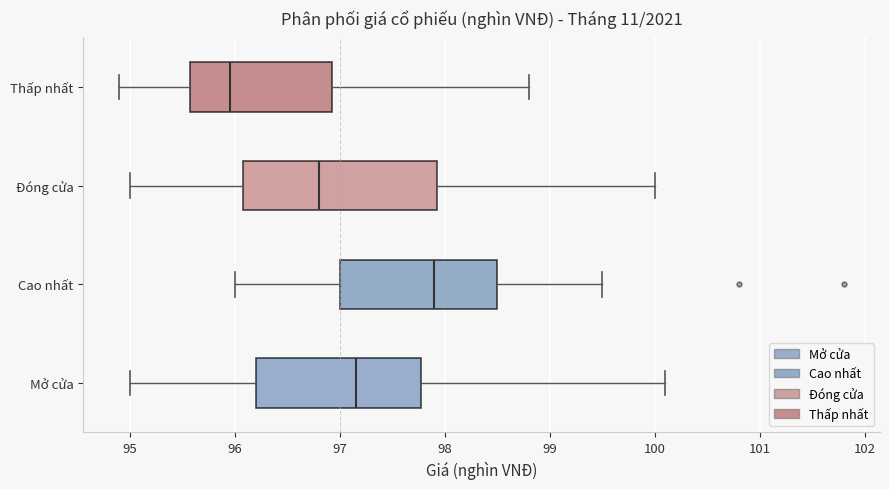

Which box has the furthest to the left median line?

Thấp nhất